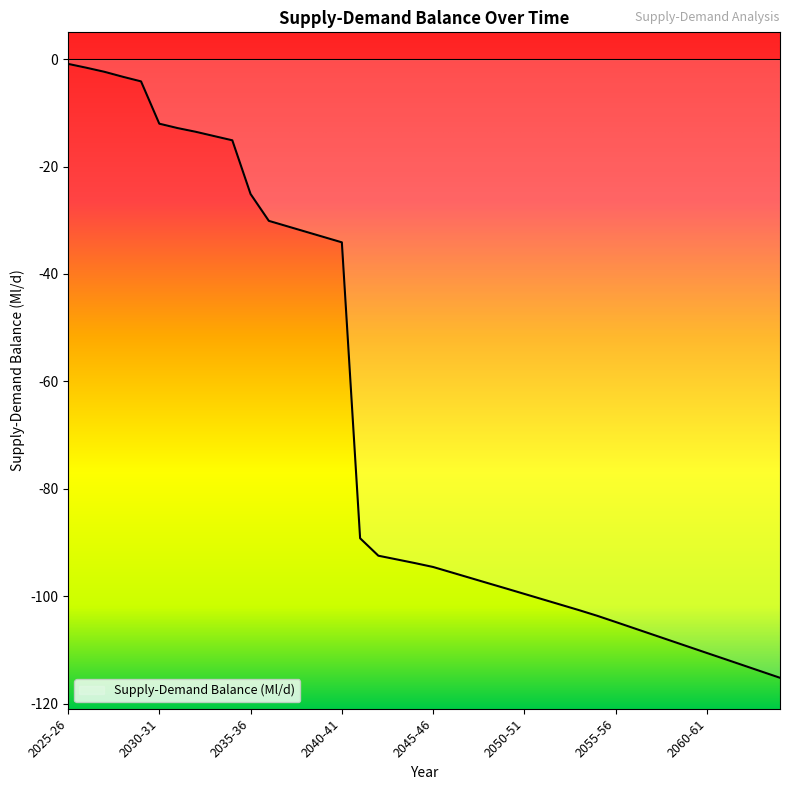

What is the minimum value shown in the chart?

-115.2